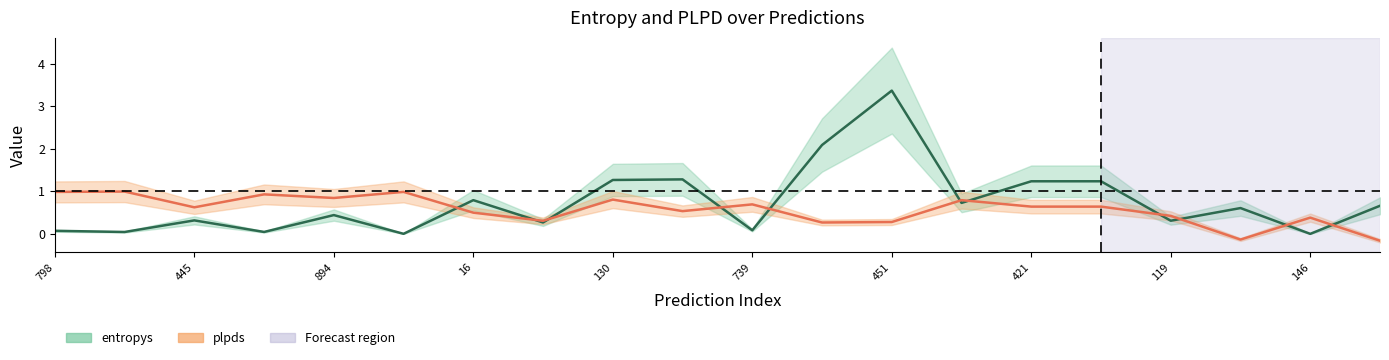

The value of entropys at 421 is 0.4. True or false?

False